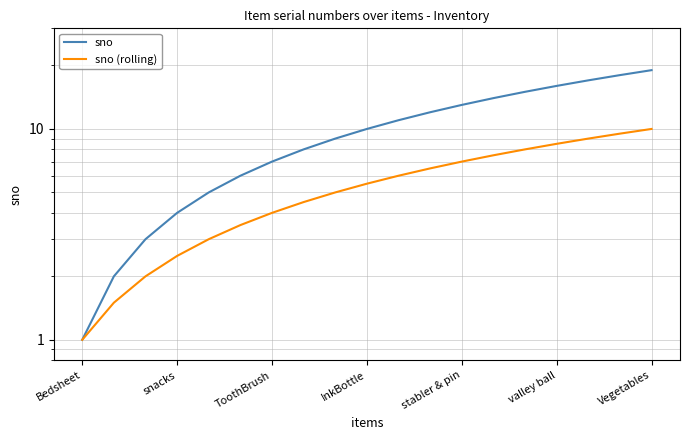

True or false: sno (rolling) and sno intersect in this chart.

False